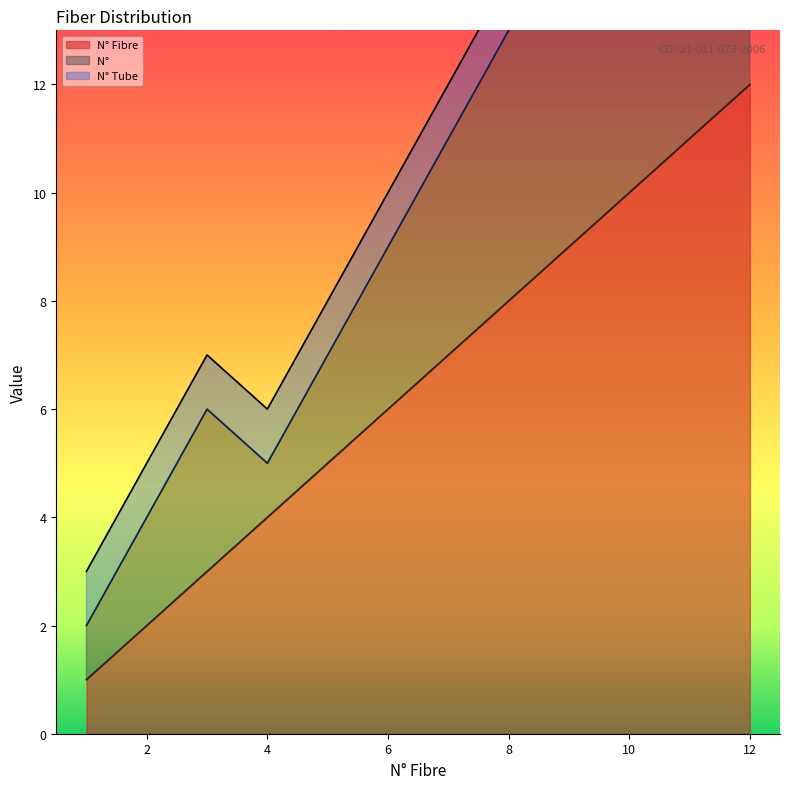

True or false: N° Fibre has a value of 11 at 11.

True